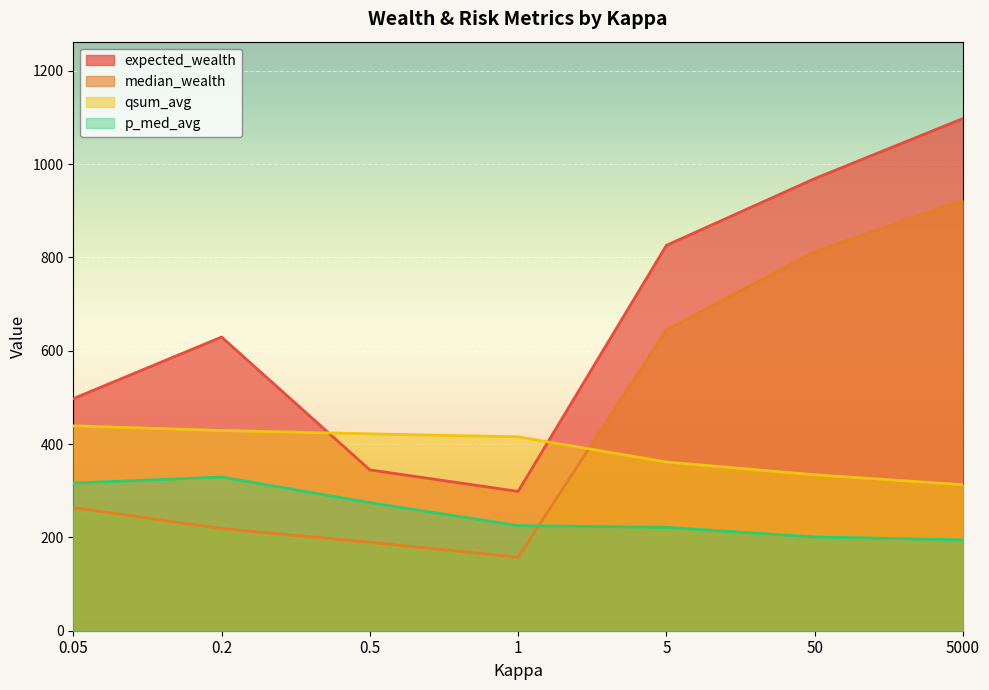

True or false: p_med_avg has more than 1 interior local peaks.

False